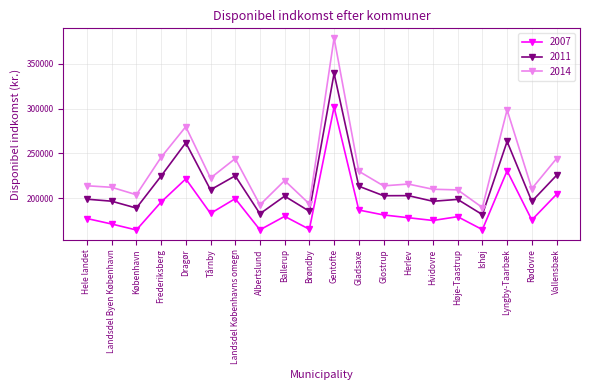

What is the smallest value displayed?

164751